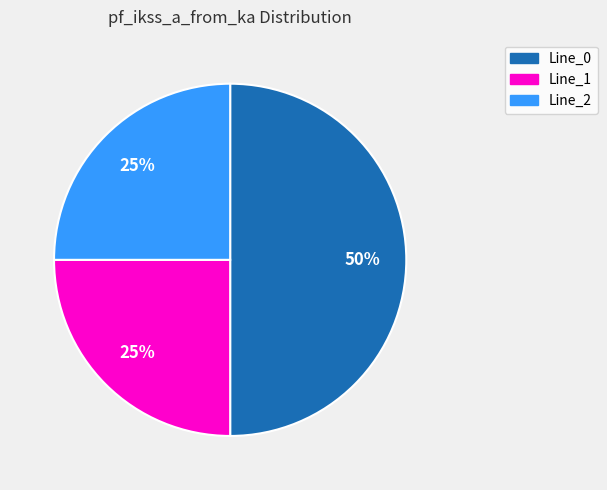

Which slice is the largest?

Line_0